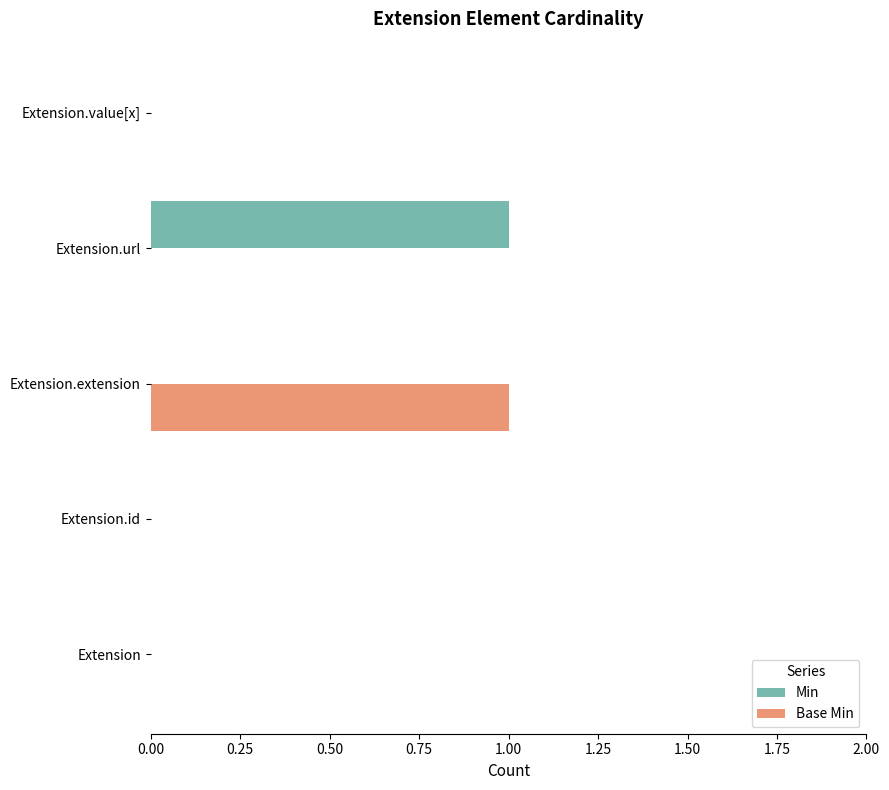

What is the sum of all Base Min values?

1